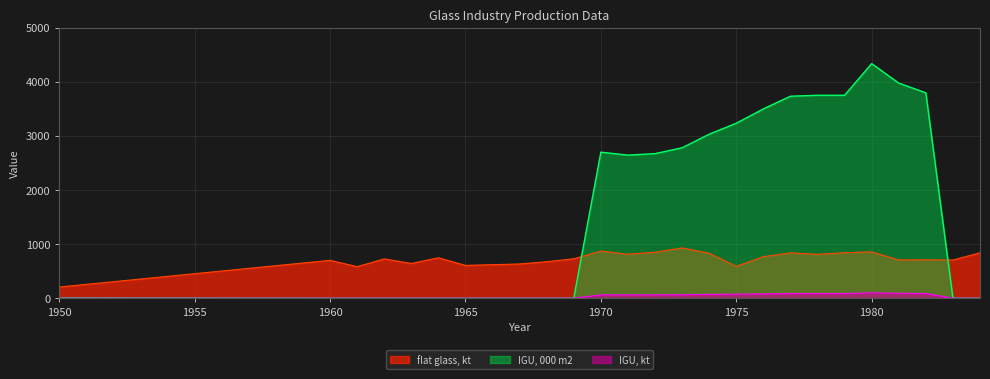

True or false: IGU, 000 m2 and IGU, kt intersect in this chart.

False